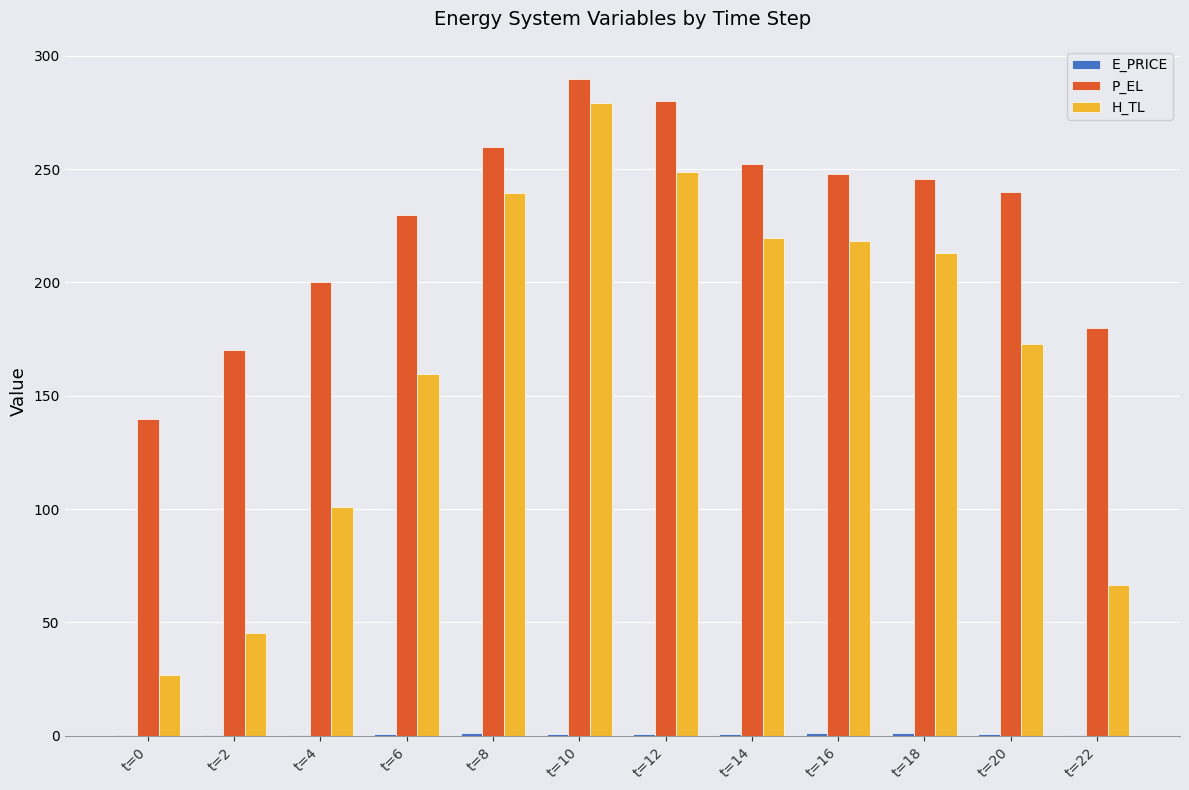

Which category has the highest value across all series?

t=10